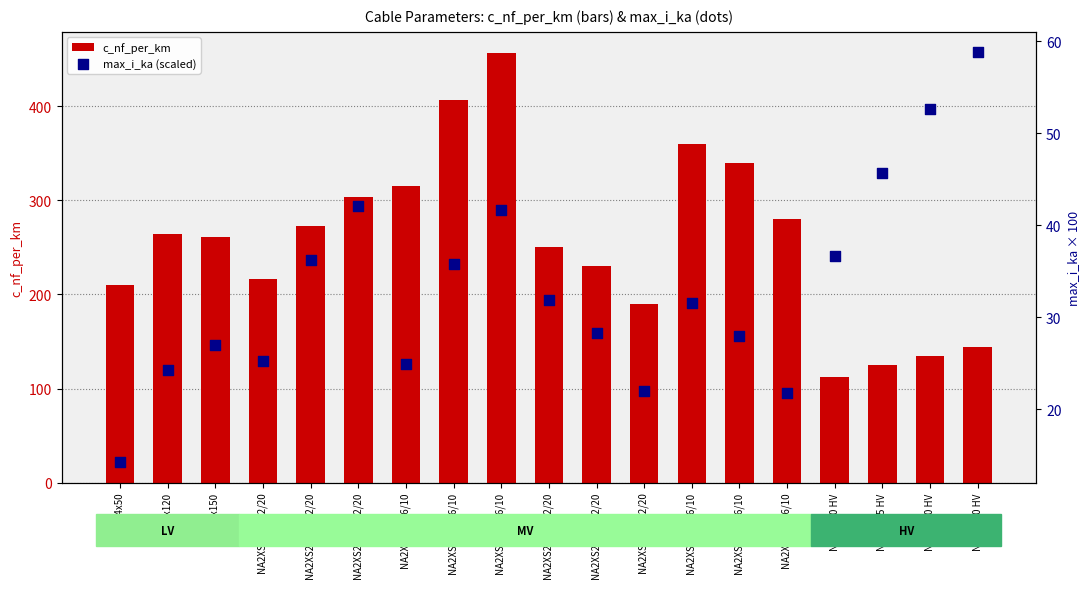

Which series contains the lowest Y value?

max_i_ka (scaled)